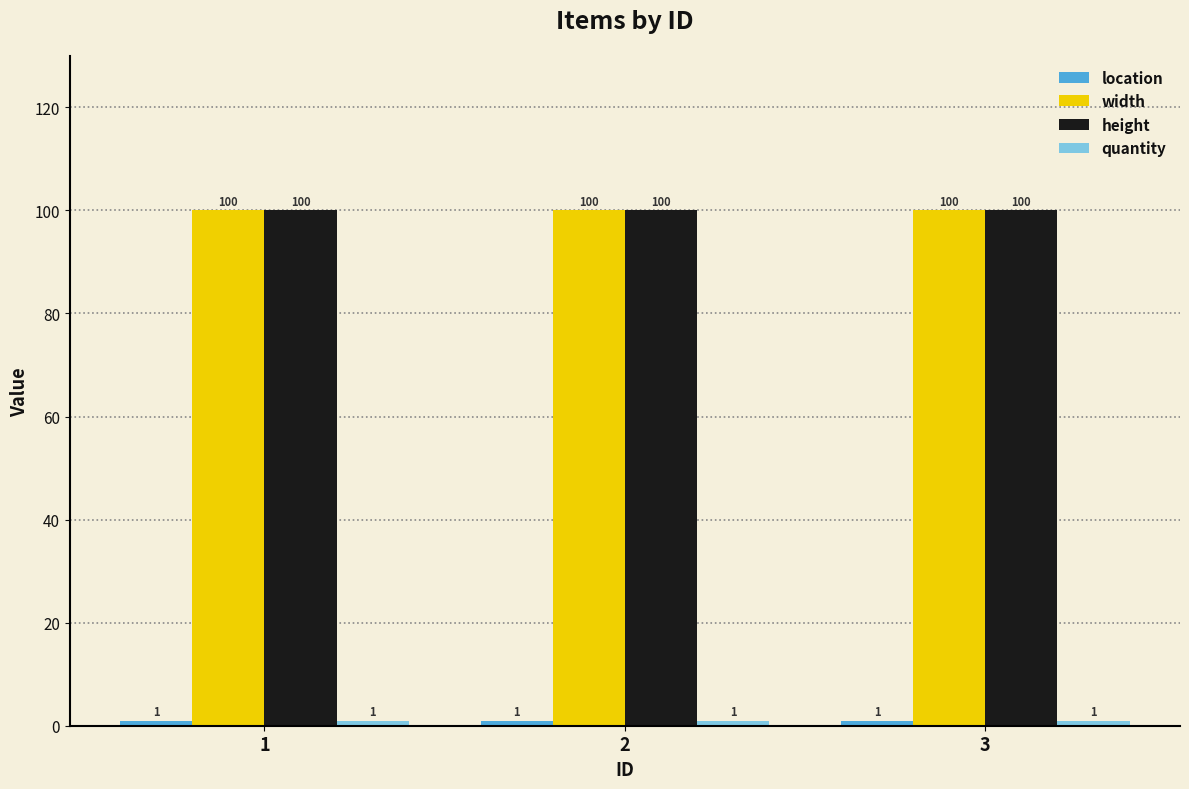

At how many categories does at least one series exceed 96?

3